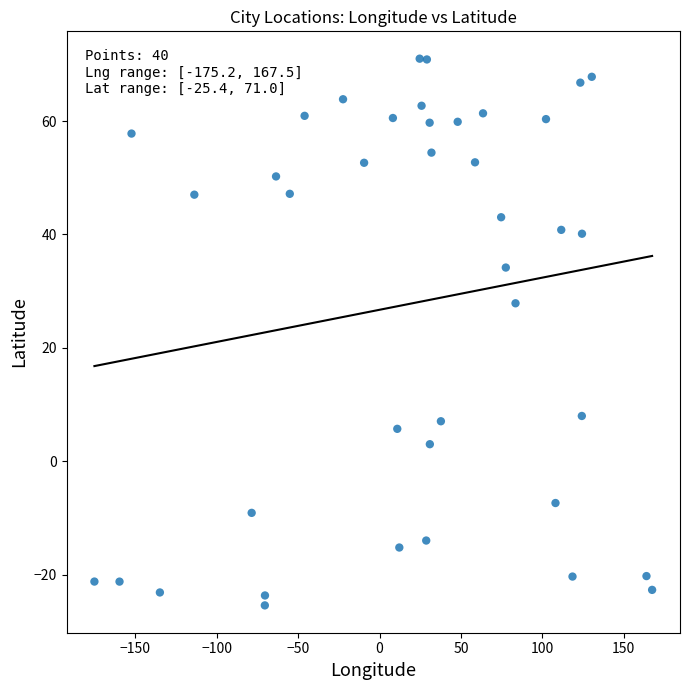

What Y value in the scatter plot is closest to 22?

27.9